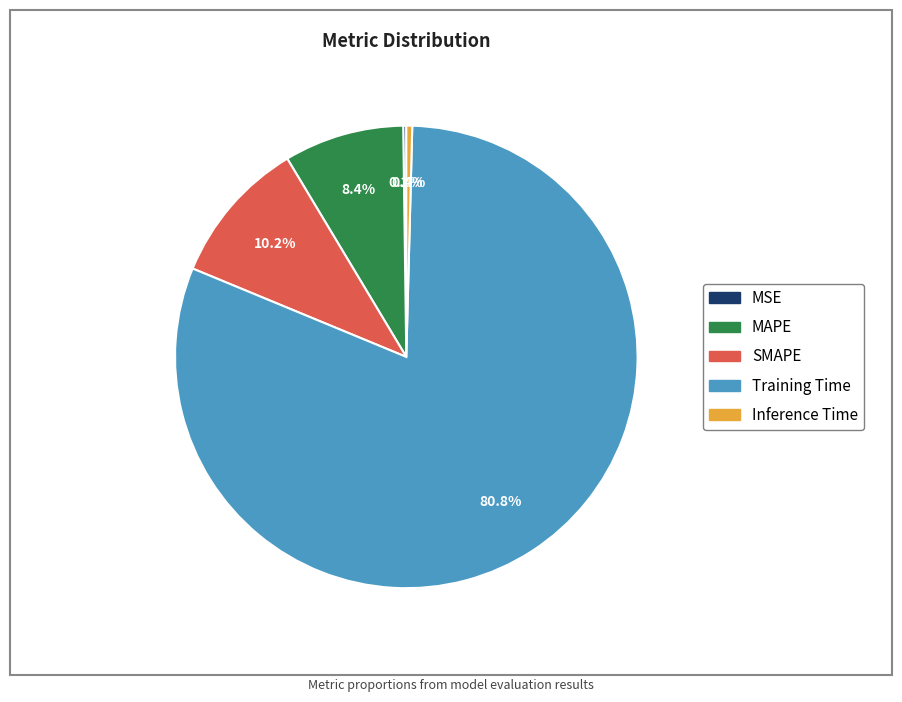

Which category accounts for the majority?

Training Time